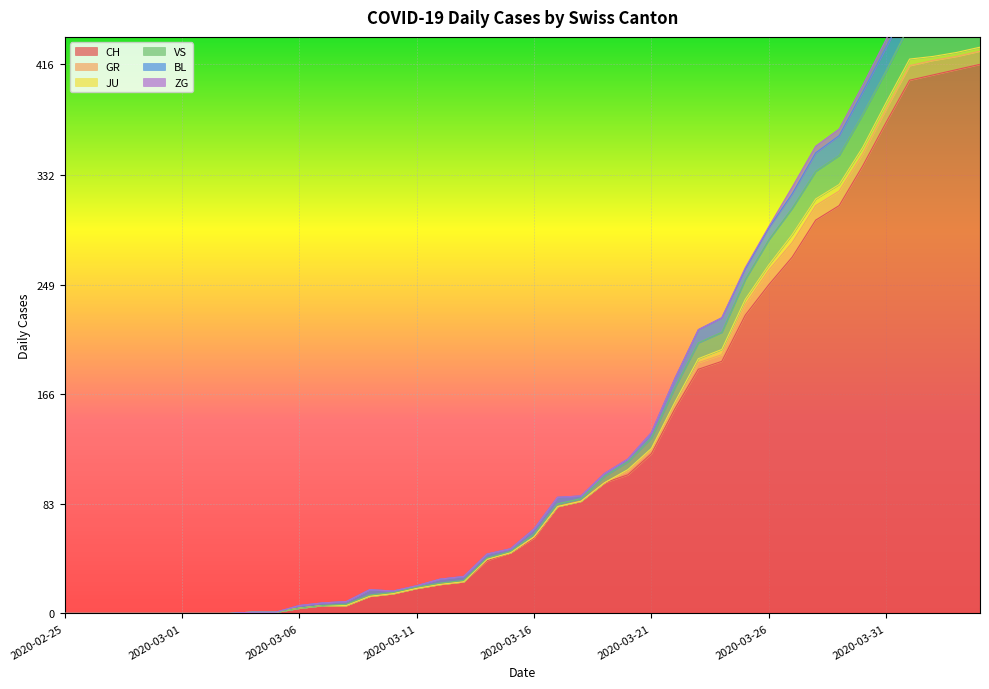

The BL series shows 5 at 2020-03-13. True or false?

False